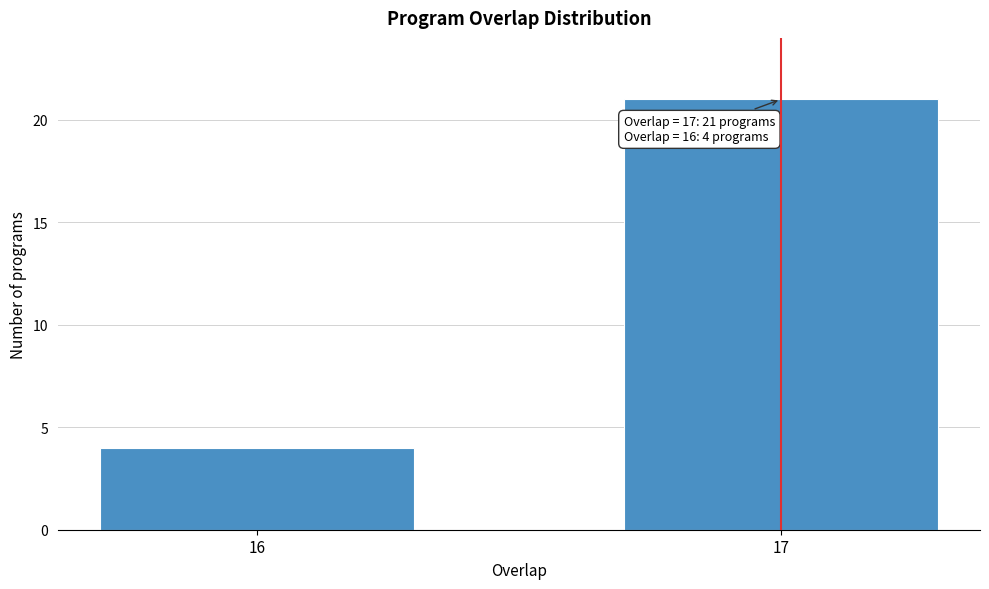

Reading left to right, transcribe all the data shown in this chart.

4	21